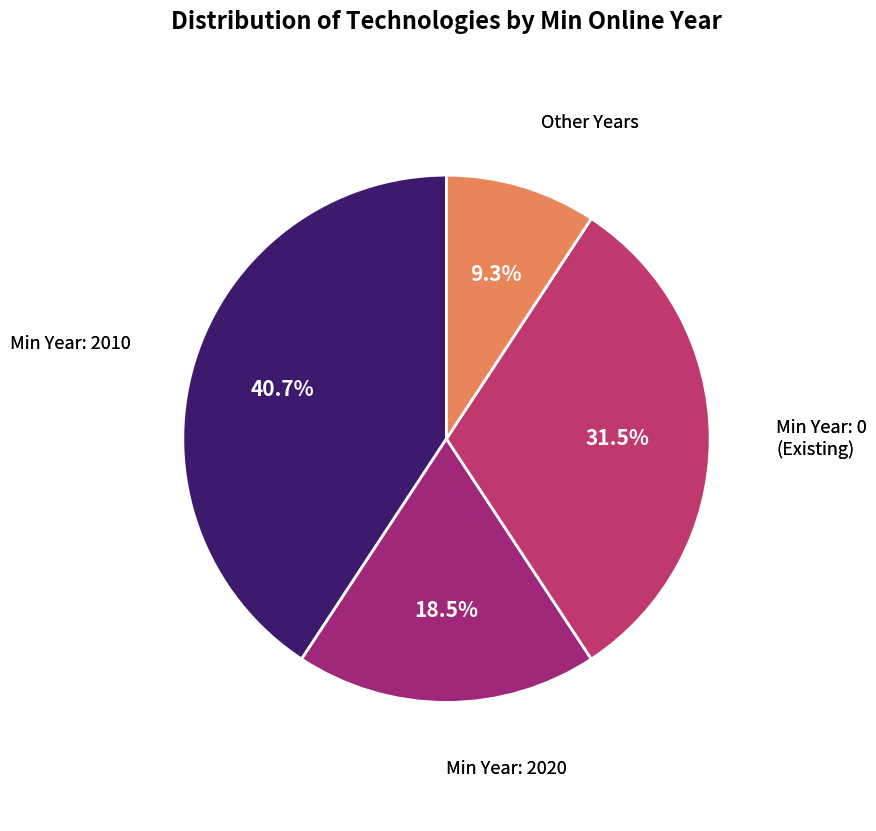

Which category has the biggest portion of the pie?

2010